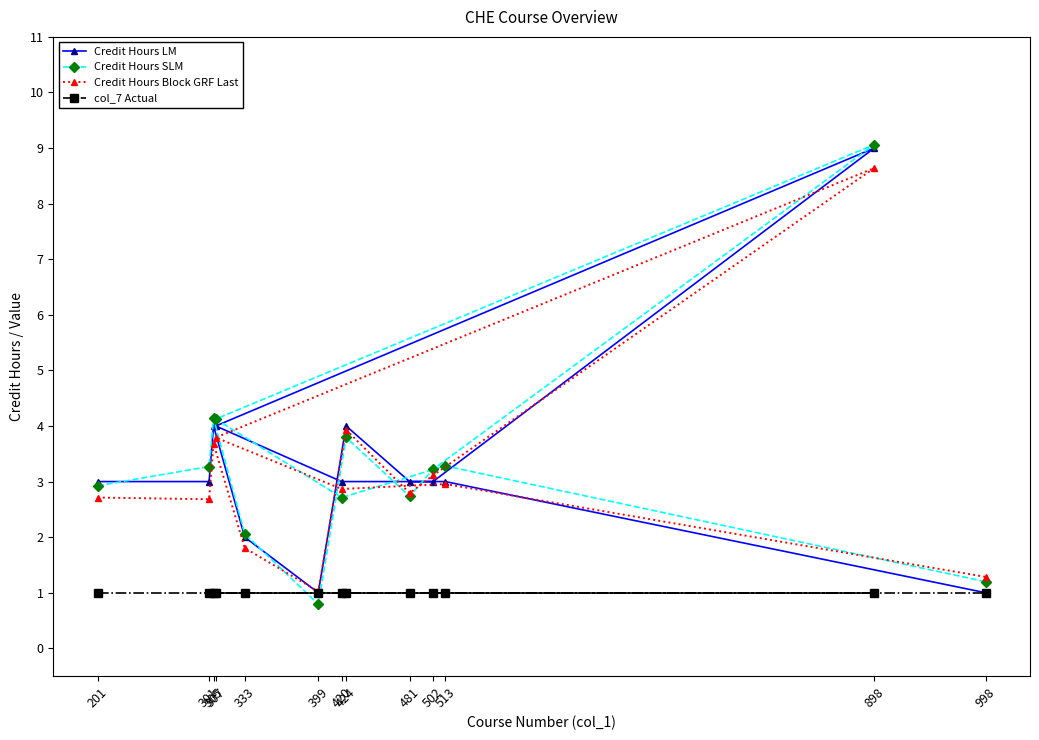

True or false: col_7 Actual and Credit Hours Block GRF Last cross at least once.

False